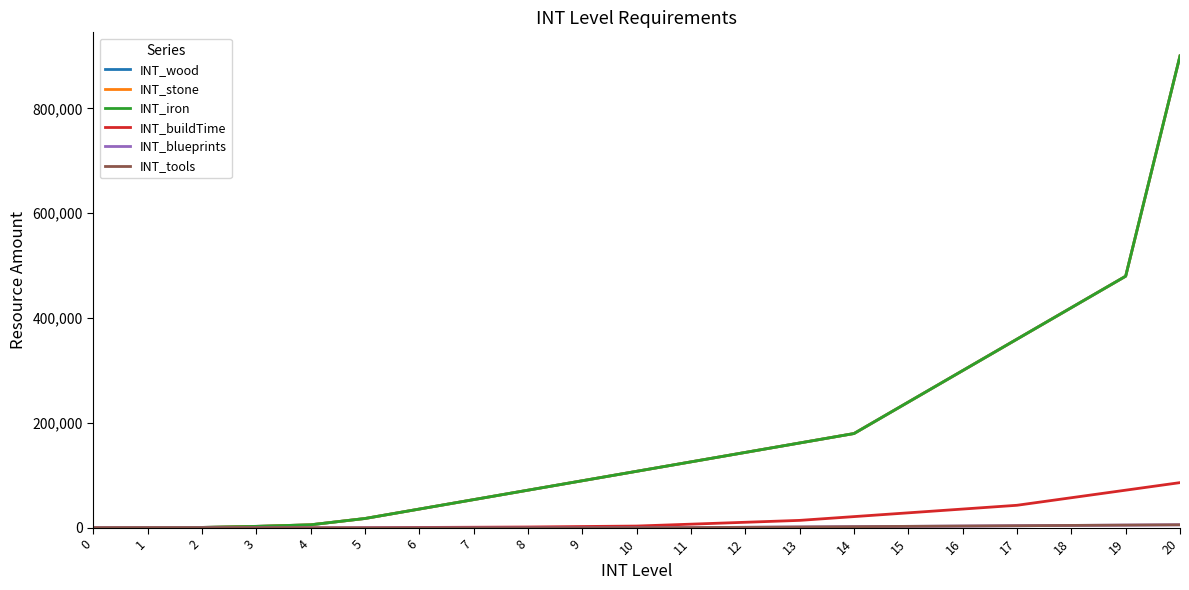

Which series has the largest total across all categories?

INT_wood